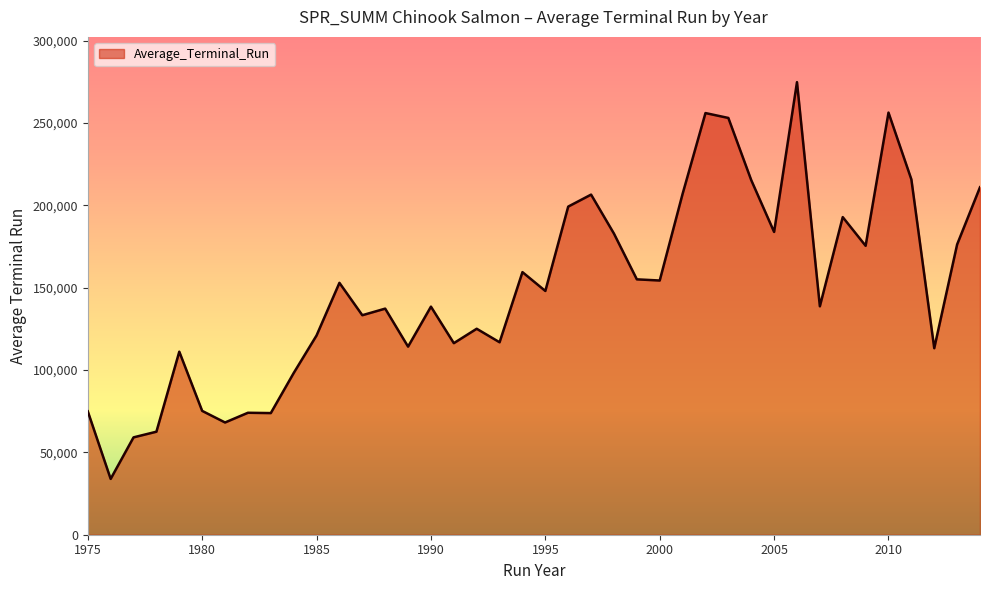

What is the minimum value shown in the chart?

33901